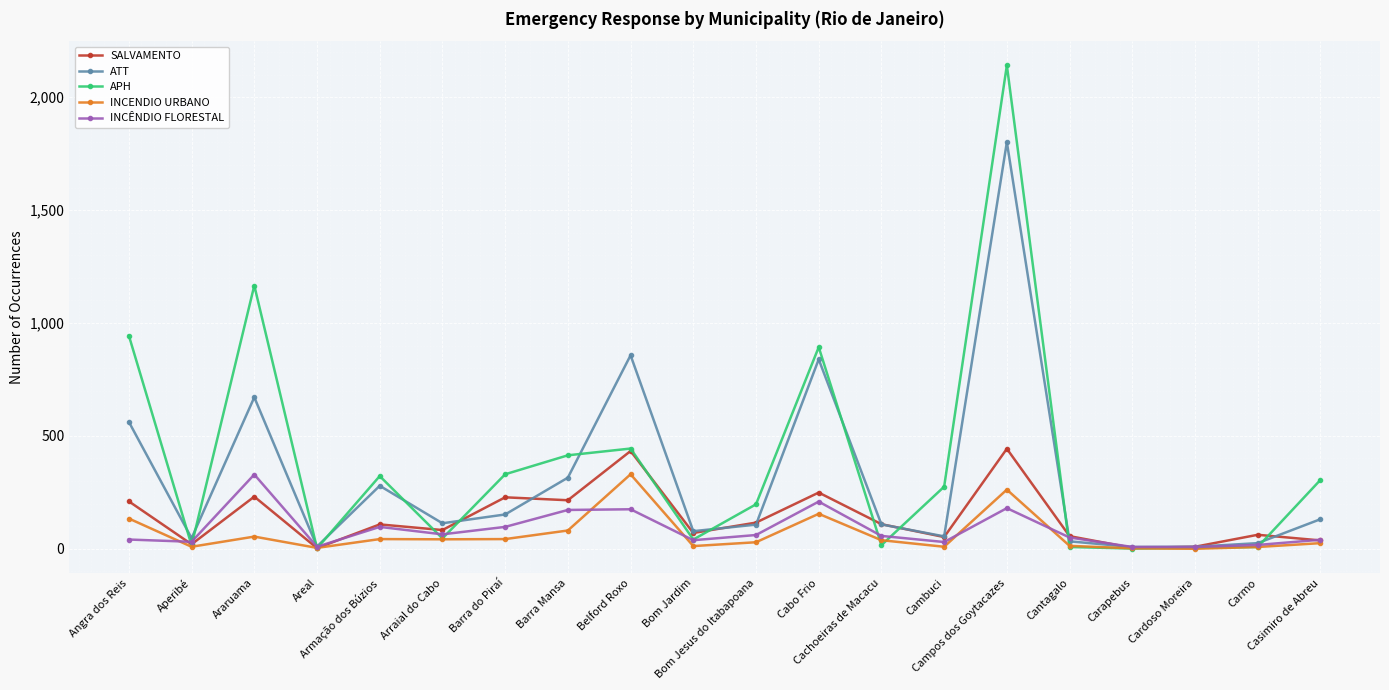

Which series has the largest range (max minus min)?

APH